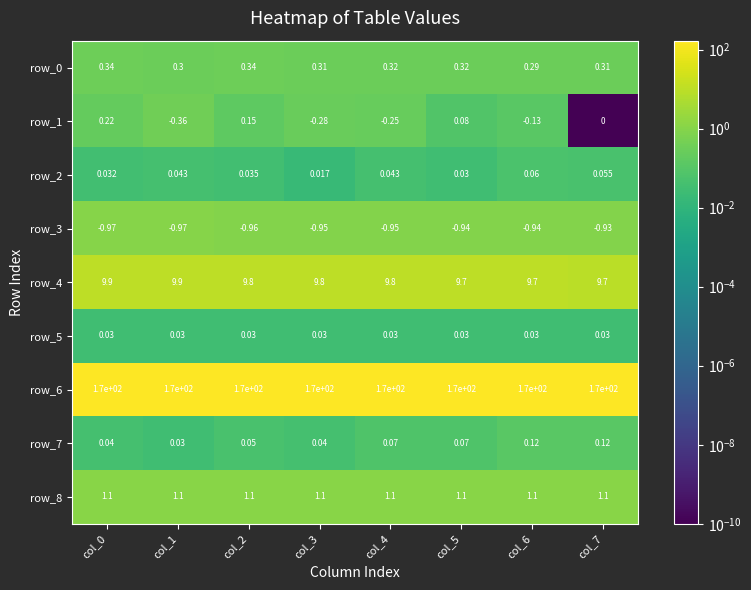

Count the number of data series in this chart.

9